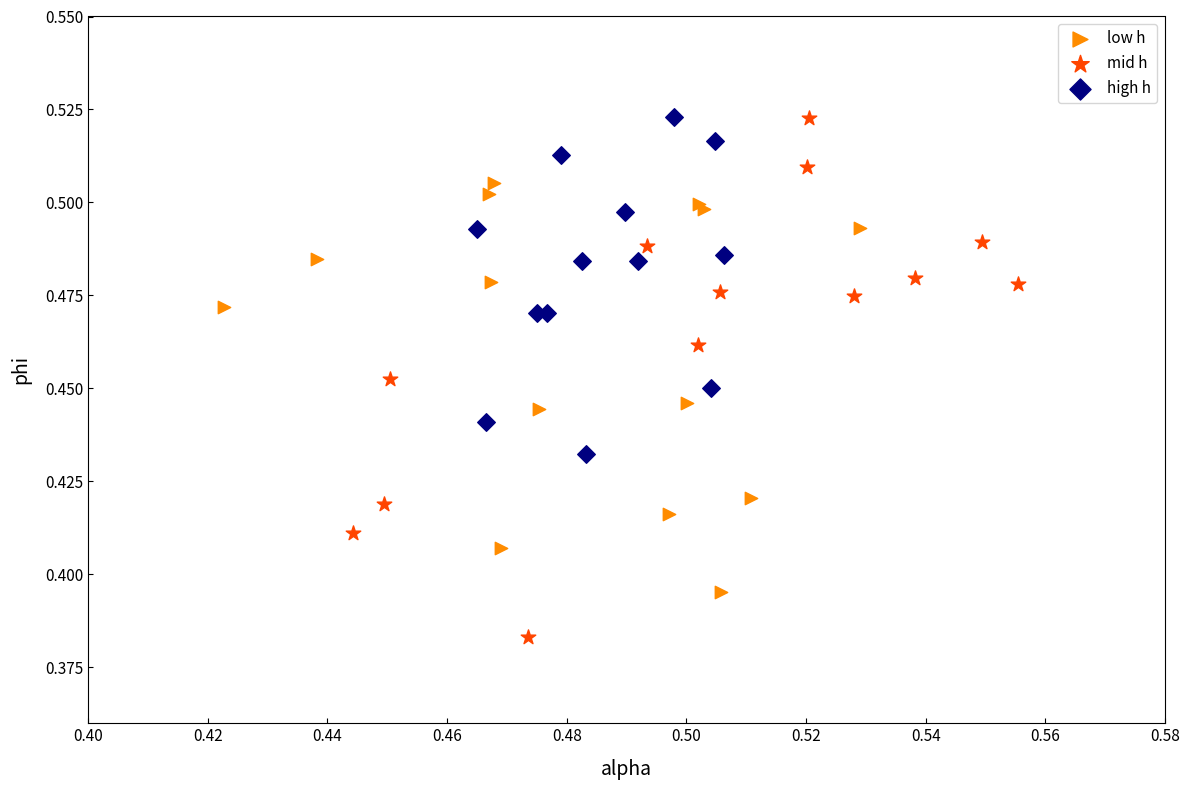

Which series has the widest spread of Y values?

mid h